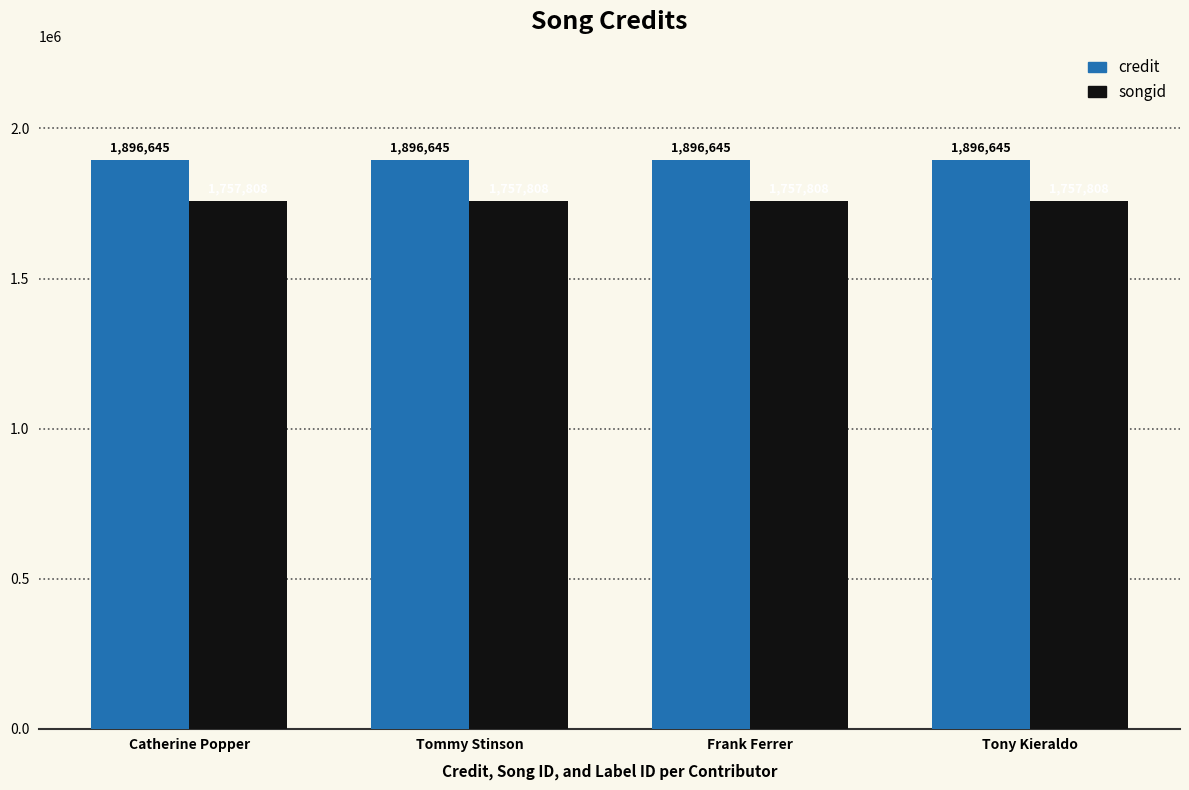

What is the sum of the songid values at Catherine Popper and Tony Kieraldo?

3515616